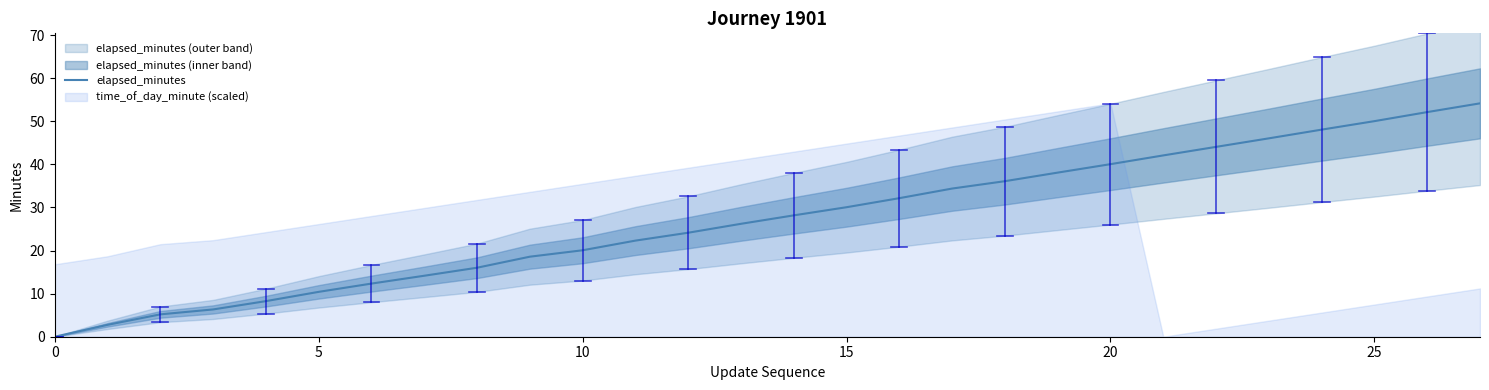

Reading right to left, transcribe all the data shown in this chart.

54.1	52.1	50.0	48.0	46.0	44.0	42.1	40.0	38.1	36.1	34.4	32.1	30.1	28.2	26.2	24.1	22.3	20.1	18.6	16.0	14.2	12.3	10.4	8.3	6.3	5.2	2.8	0.0